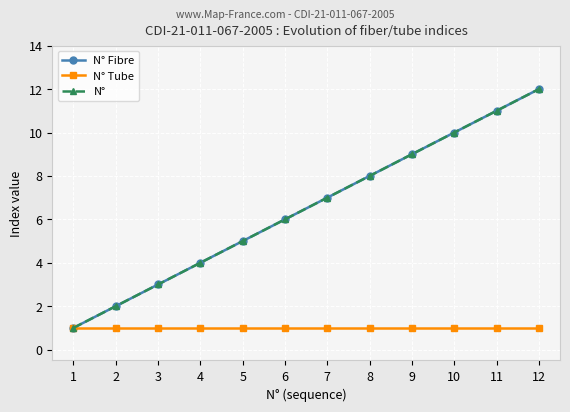

Reading left to right, what are all the values shown in this chart?

N° Fibre: 1=1	2=2	3=3	4=4	5=5	6=6	7=7	8=8	9=9	10=10	11=11	12=12
N° Tube: 1=1	2=1	3=1	4=1	5=1	6=1	7=1	8=1	9=1	10=1	11=1	12=1
N°: 1=1	2=2	3=3	4=4	5=5	6=6	7=7	8=8	9=9	10=10	11=11	12=12